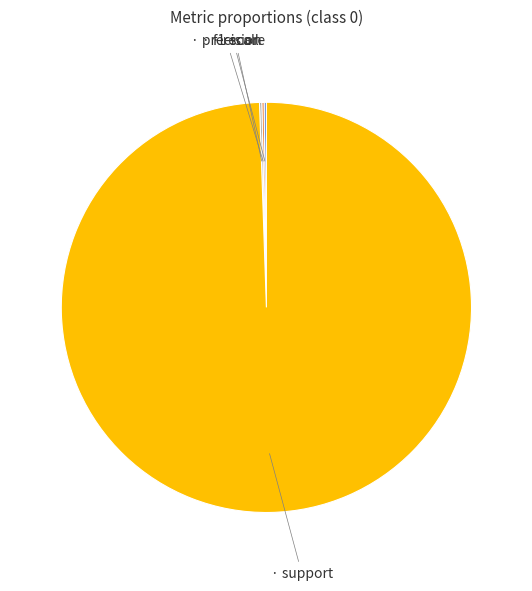

Is there any slice that represents more than half of the pie?

Yes